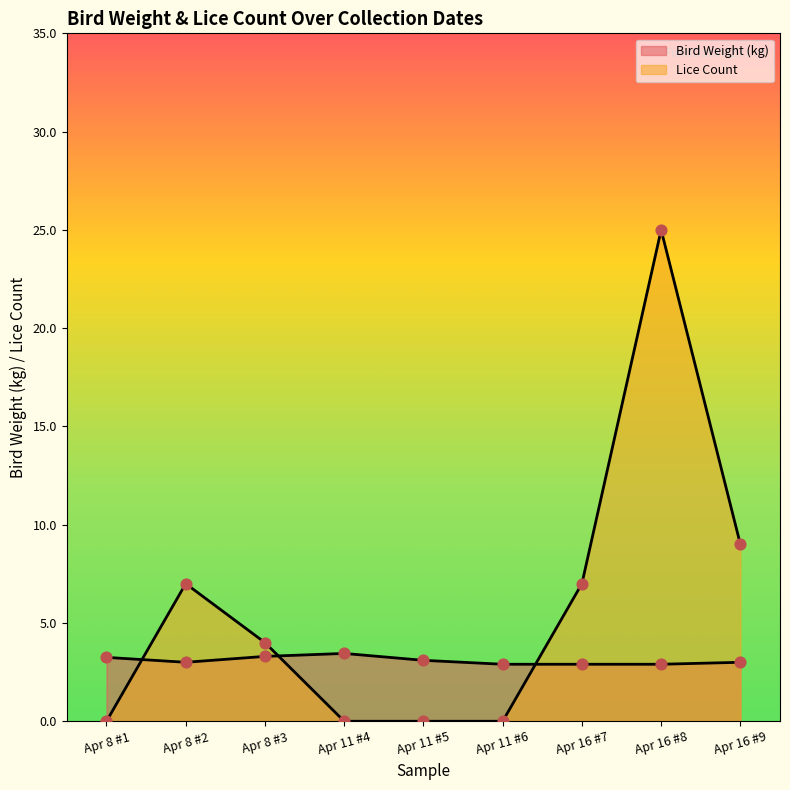

What is the total value across all series at 1987-04-11?

3.5